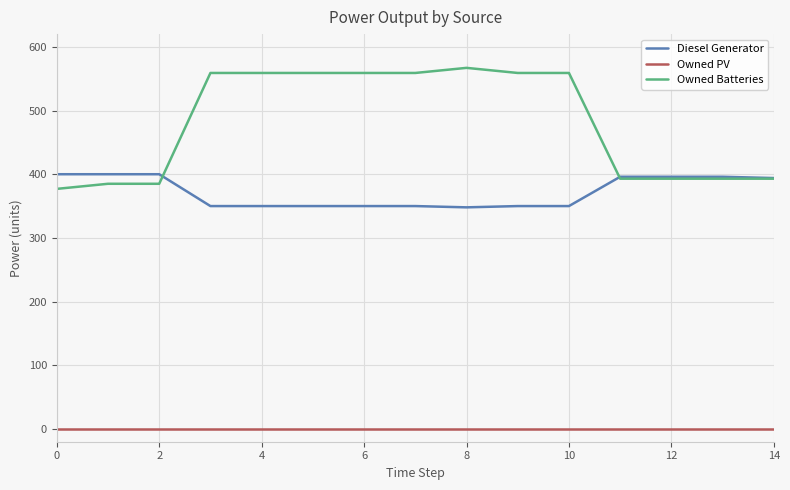

What are all the series names shown in the legend?

Diesel Generator, Owned PV, Owned Batteries